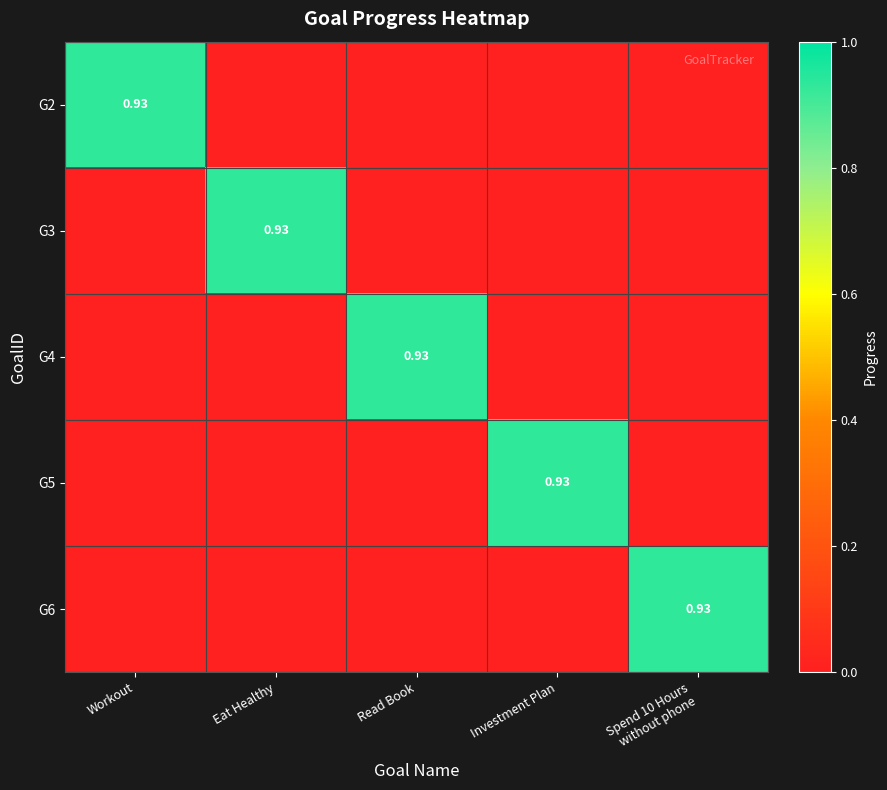

List the labels in order of G4 value, smallest first.

Workout, Eat Healthy, Investment Plan, Spend 10 Hours without phone, Read Book